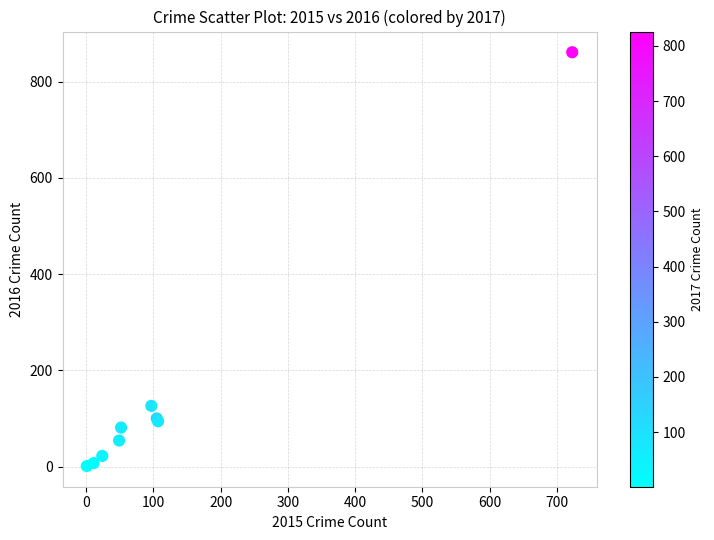

What Y value in the scatter plot is closest to 431?

126